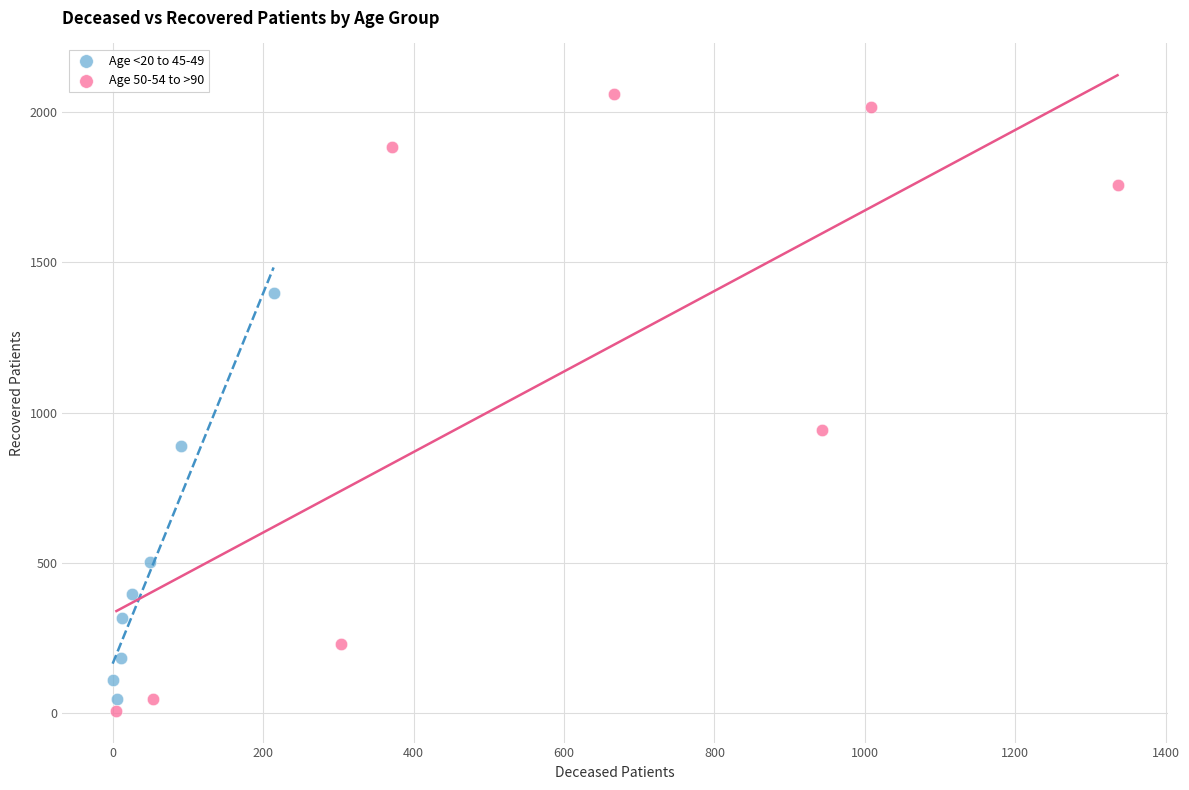

Which series reaches the maximum Y coordinate?

Age 50-54 to >90